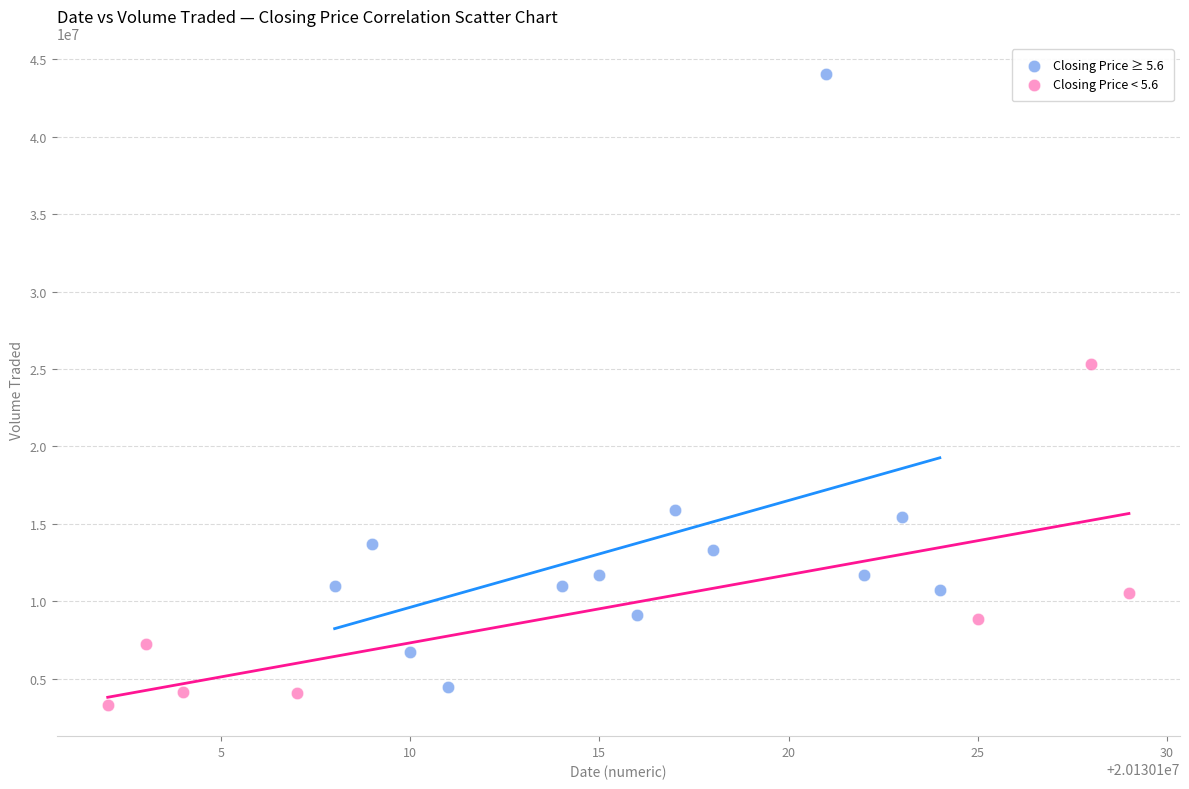

Which series has the largest Y range (max minus min)?

Closing Price ≥ 5.6